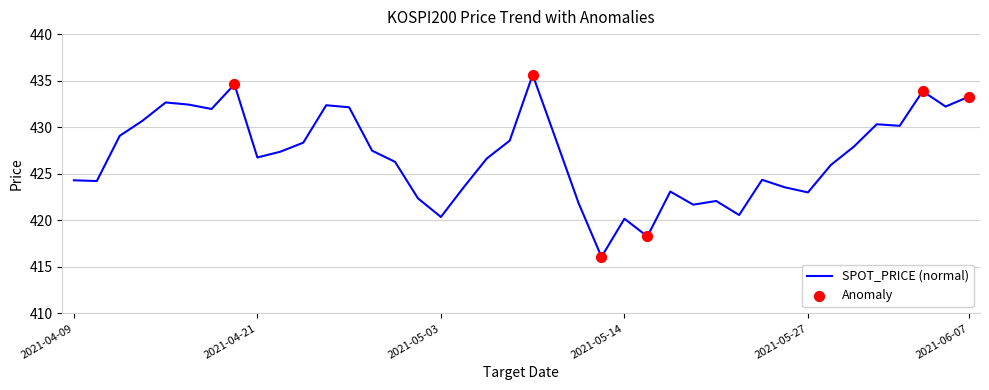

What is the greatest value displayed?

435.6